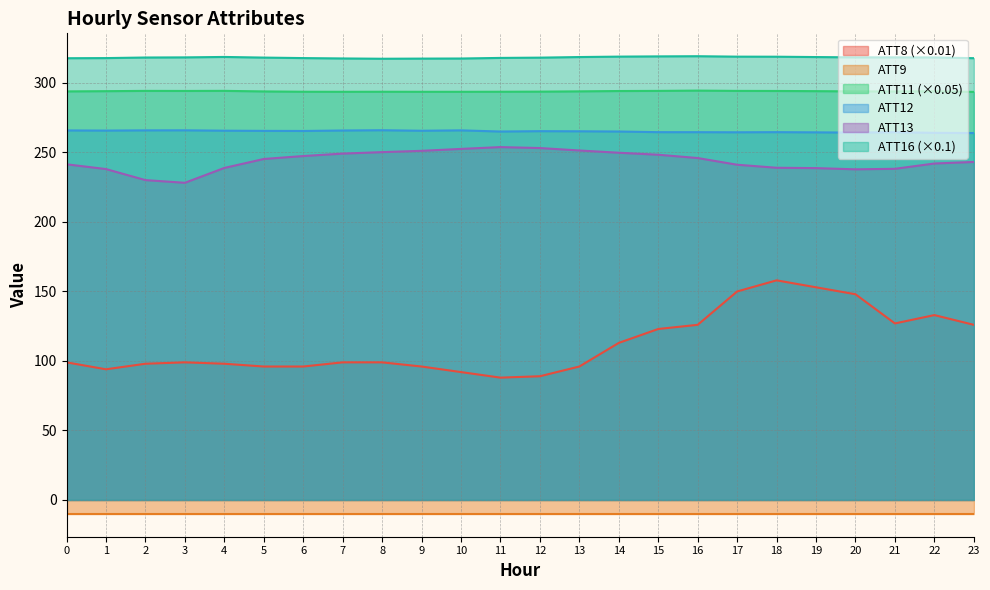

Is the value of ATT13 at 17 greater than the value of ATT8 (×0.01) at 10?

Yes